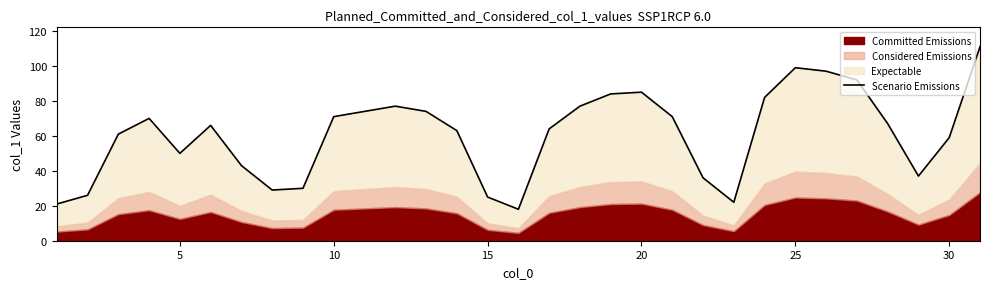

What is the average value?

61